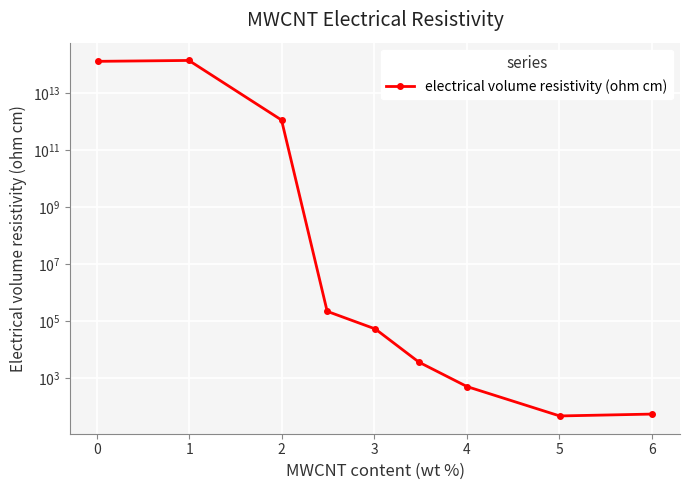

Count the number of data series in this chart.

1